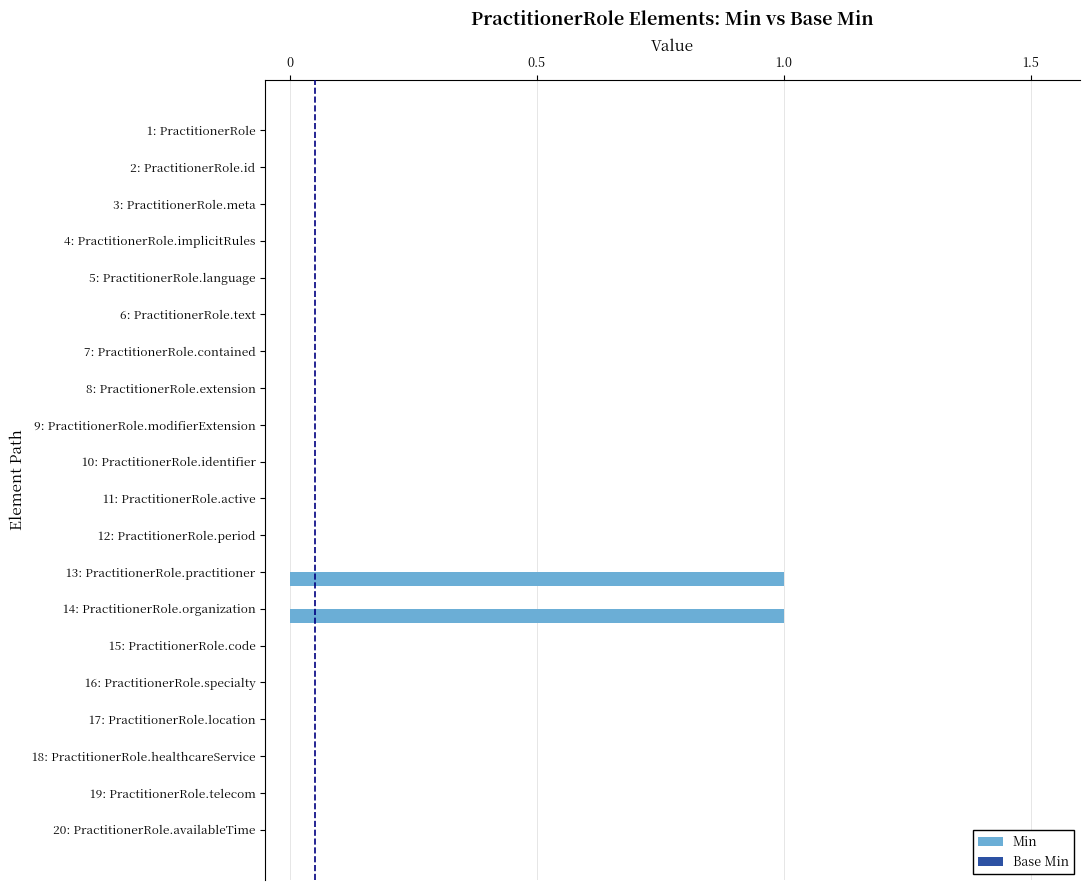

Count the number of data series in this chart.

1